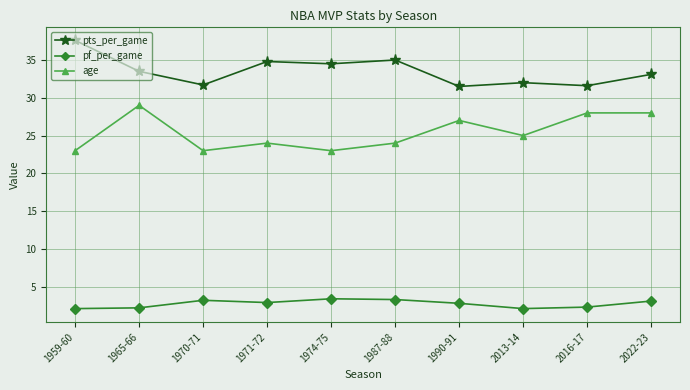

True or false: age and pf_per_game cross at least once.

False